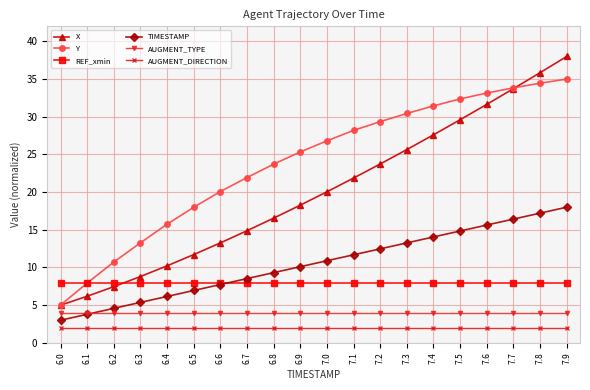

True or false: TIMESTAMP has more than 2 points higher than both neighbors.

False